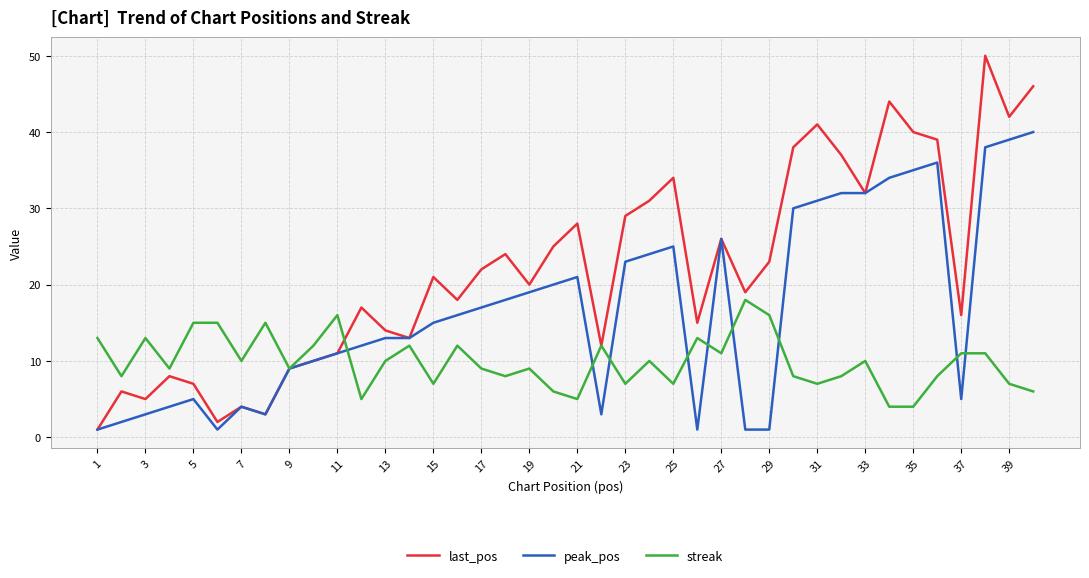

Rank the series by their maximum value, from highest to lowest.

last_pos, peak_pos, streak